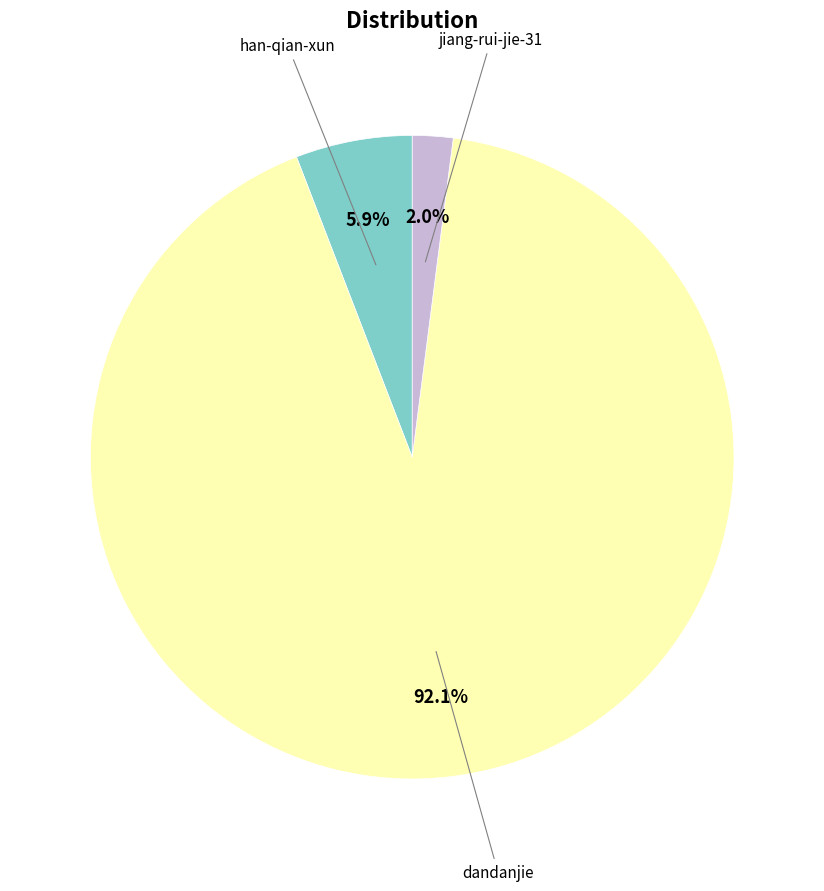

Is there any slice that represents more than half of the pie?

Yes